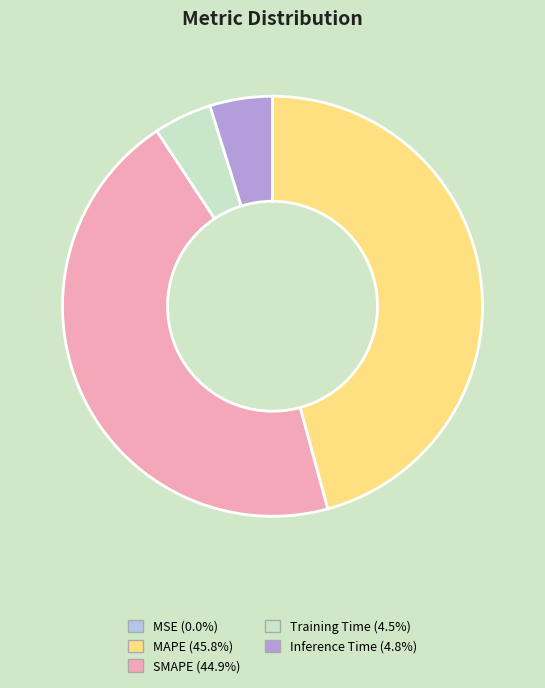

Is there any slice that represents more than half of the pie?

No